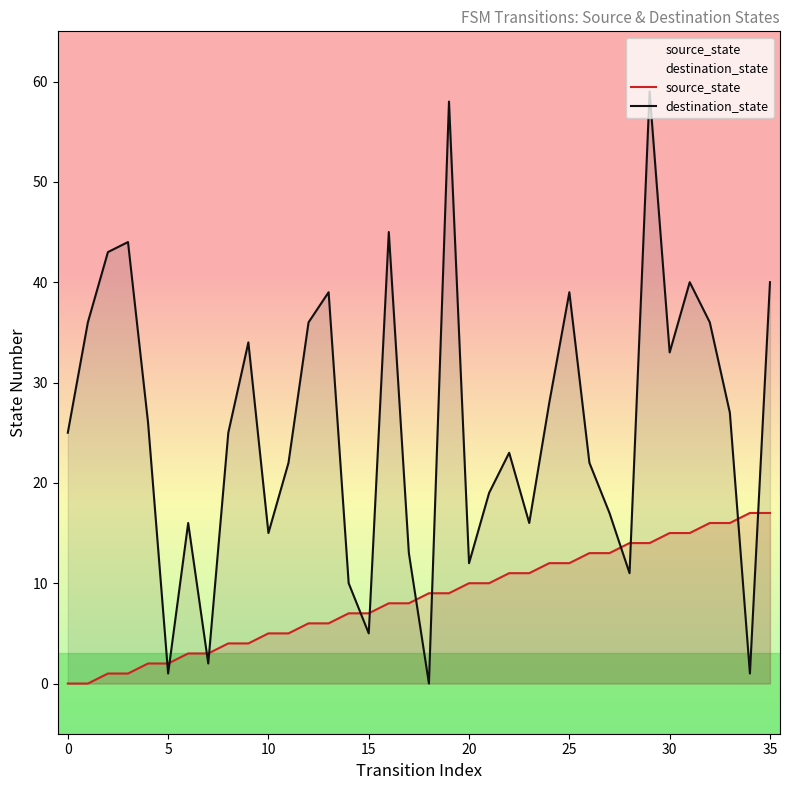

True or false: source_state has more than 0 points higher than both neighbors.

False